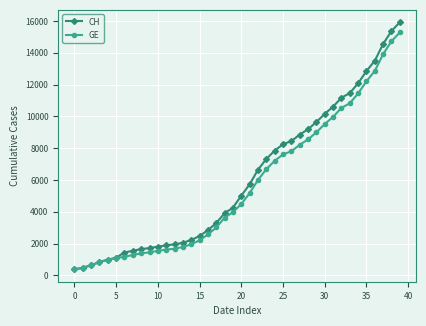

What is the minimum value for CH?

375